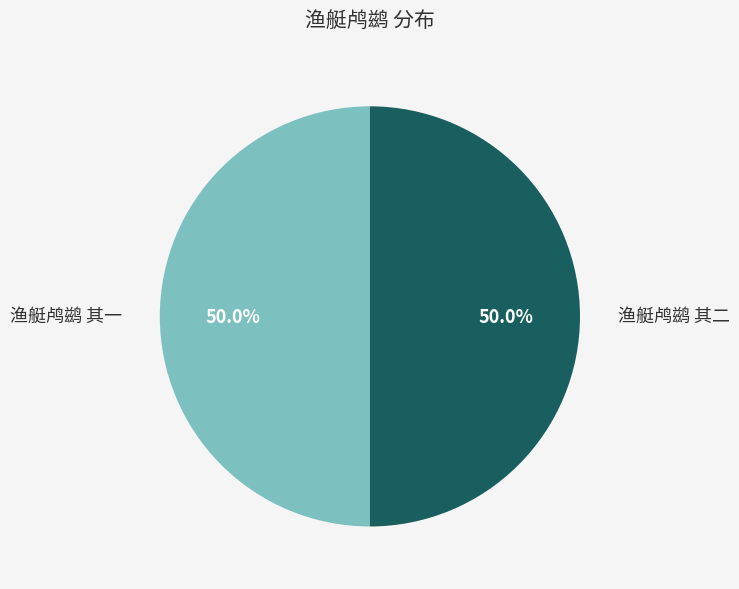

True or false: 渔艇鸬鹚 其一 accounts for 50% of the total.

True